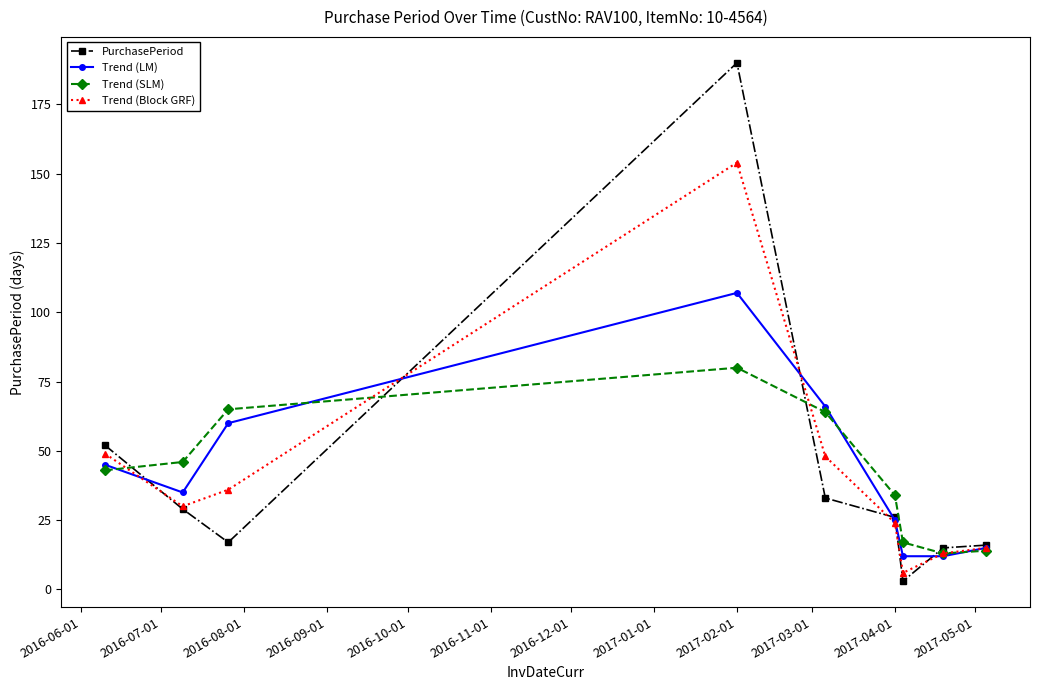

Which series has the widest spread of values?

PurchasePeriod